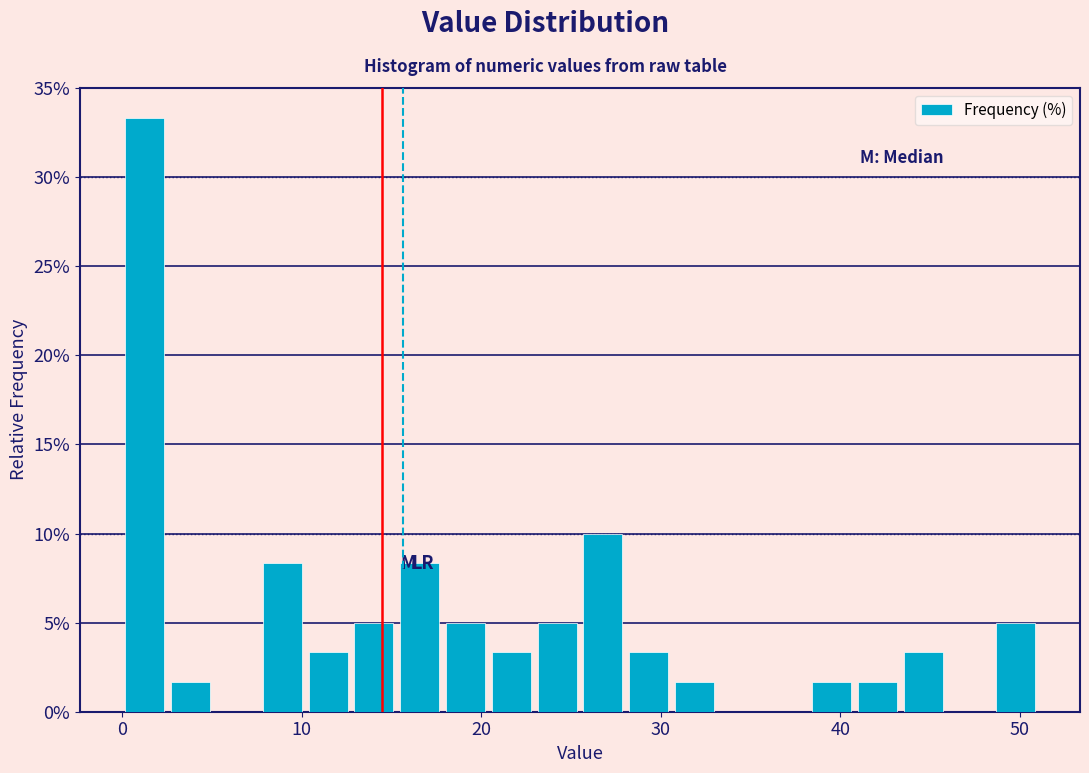

Around what value on the x-axis is the tallest bar? Give the approximate position of its centre, as read against the axis.

1